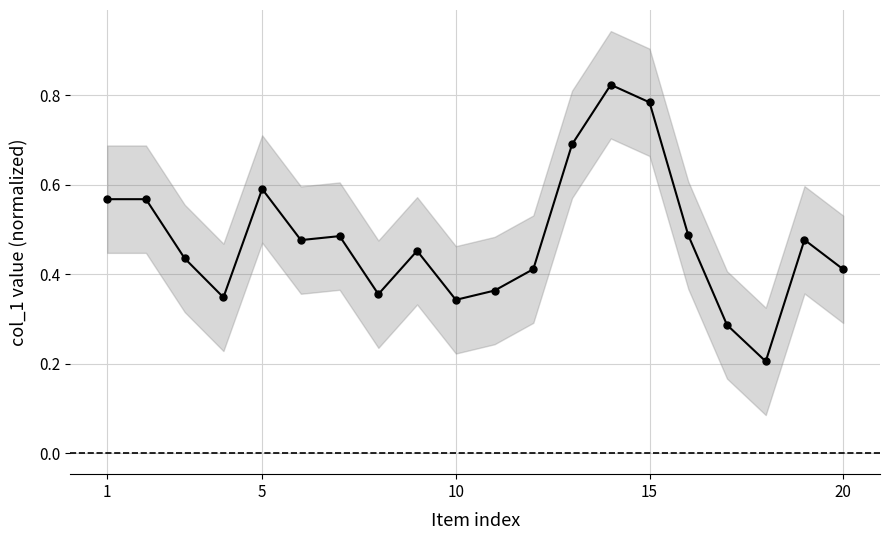

True or false: the data shows 0.5 at 7.

False